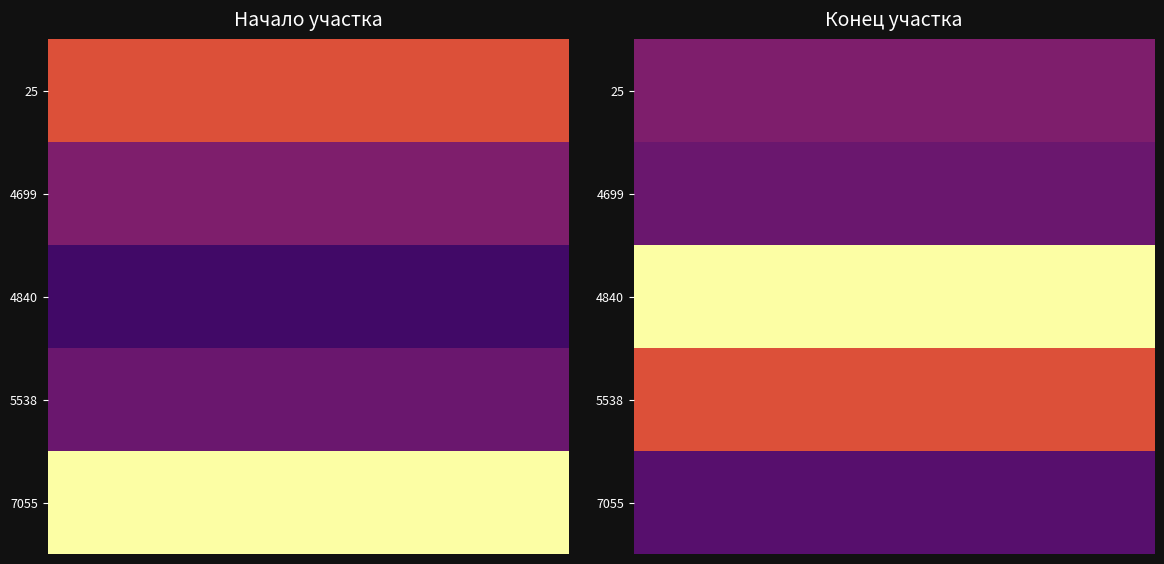

True or false: 5538 has a value of 4 at 1.

False